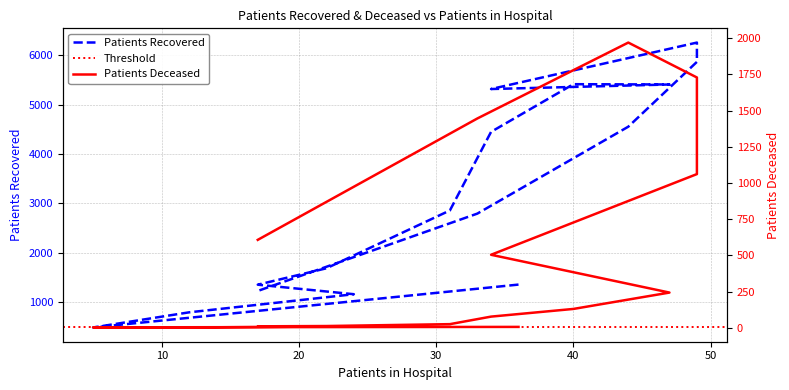

Which series has the largest total across all categories?

patients_recovered